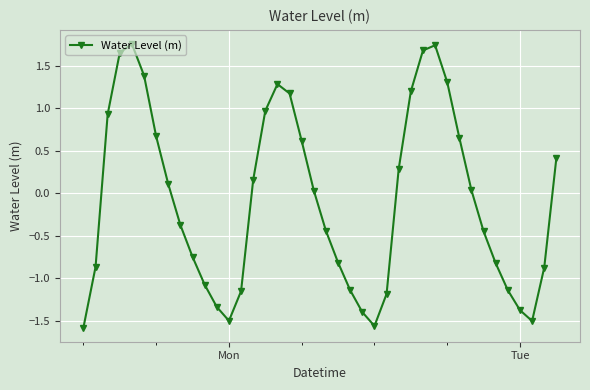

What is the difference between the maximum and second lowest values?

3.3